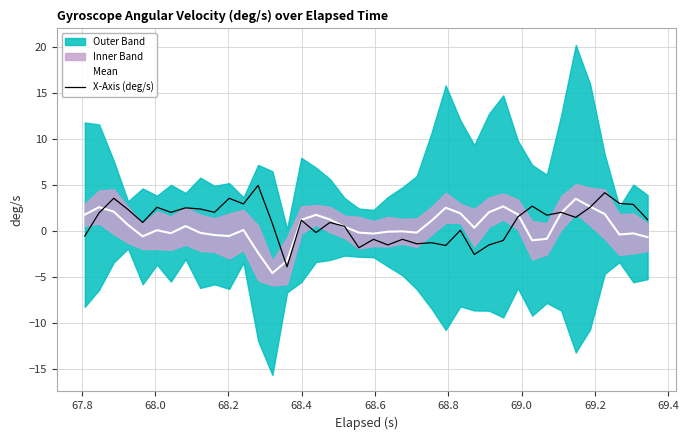

What is the maximum value for Mean?

3.5